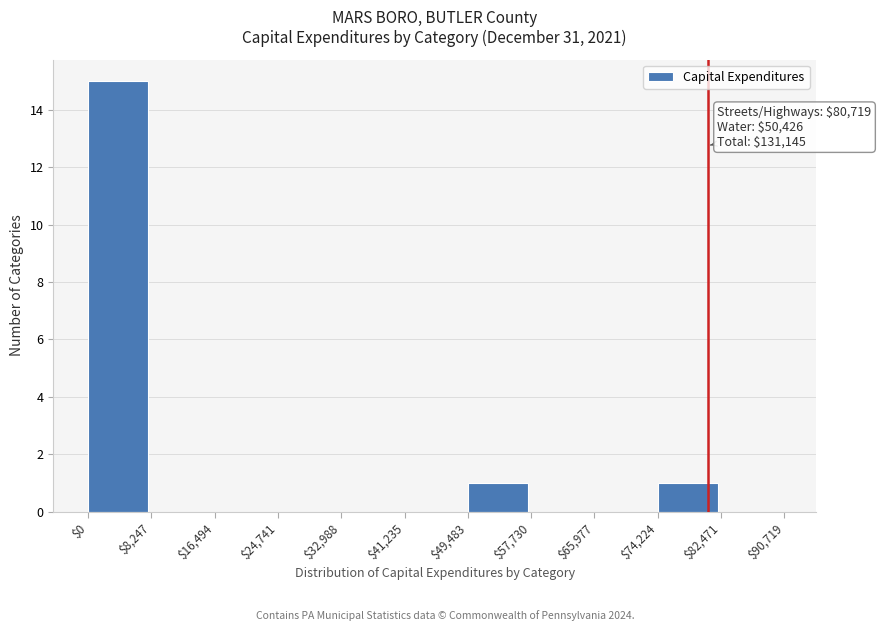

Over which range of the x-axis is the bar tallest?

$0 to $8,247